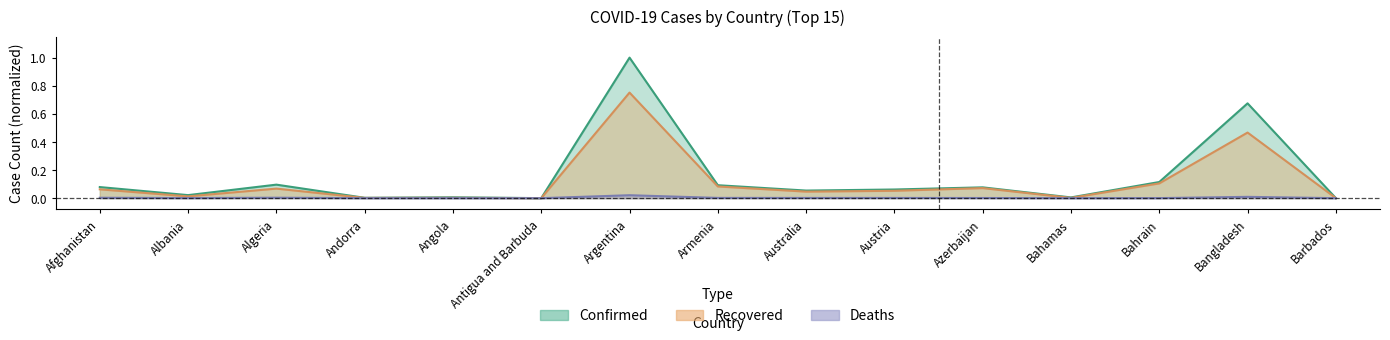

Which series has the largest total across all categories?

Confirmed